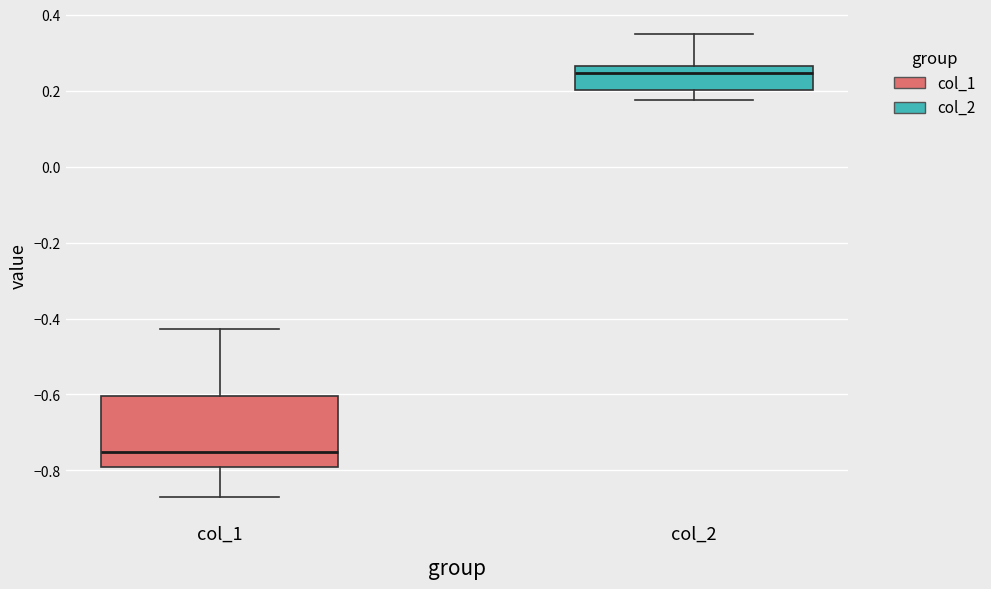

Reading left to right, read every box against the y-axis: the position of its median line, the range the box covers, and the ends of its whiskers. The values are not printed on the chart, so give them approximately, as read against the axis.

col_1: median -0.76, box -0.80 to -0.60, whiskers -0.88 to -0.42
col_2: median 0.24, box 0.20 to 0.26, whiskers 0.18 to 0.34